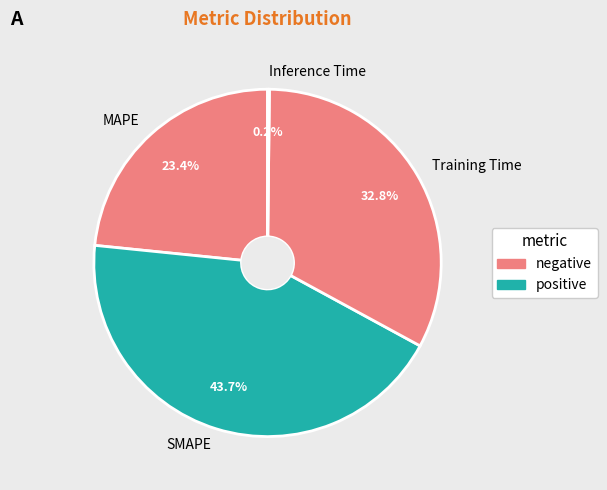

Combined, what portion of the pie is SMAPE and Training Time?

76.4%